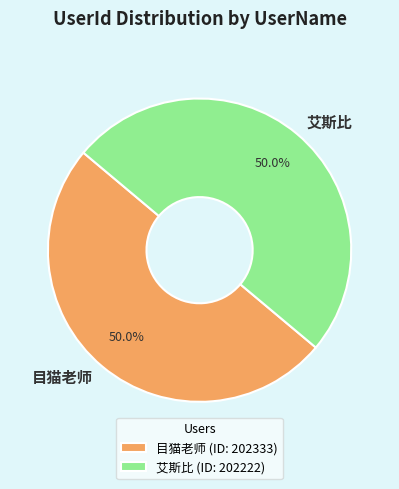

How many segments does this pie chart have?

2